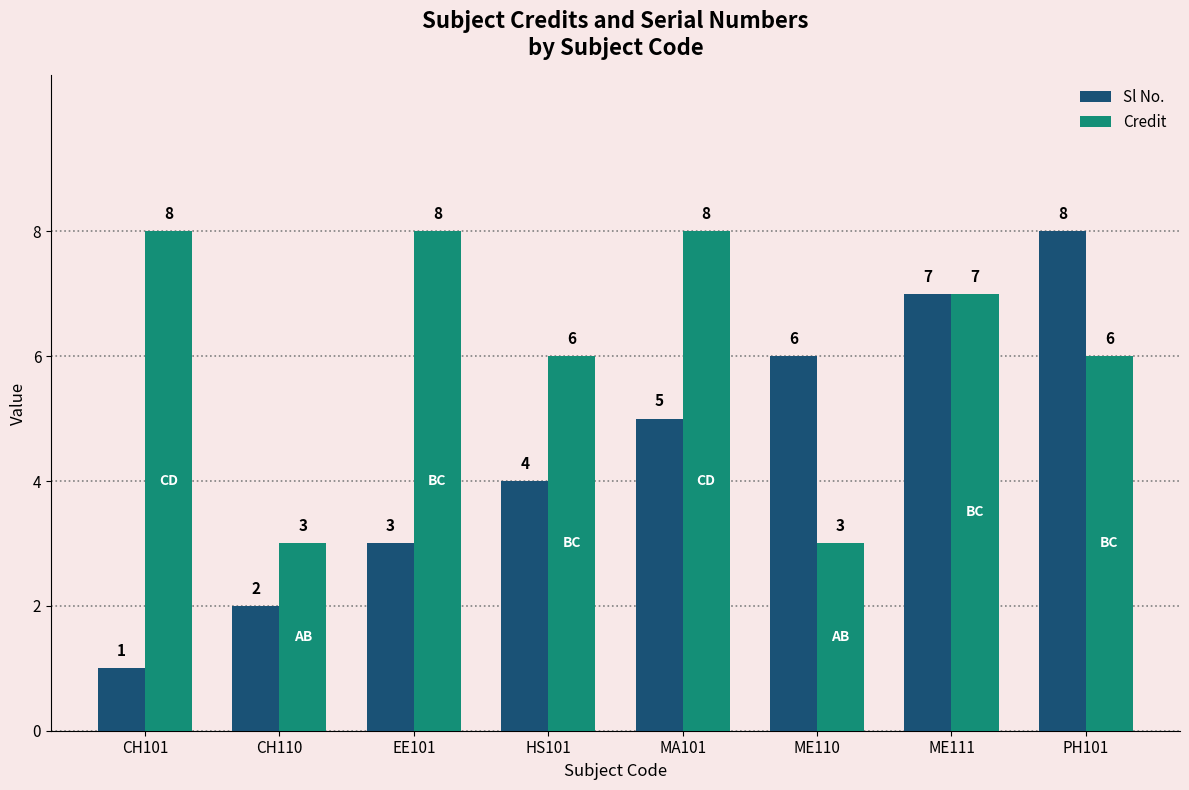

At EE101, list the series in order from largest to smallest.

Credit, Sl No.